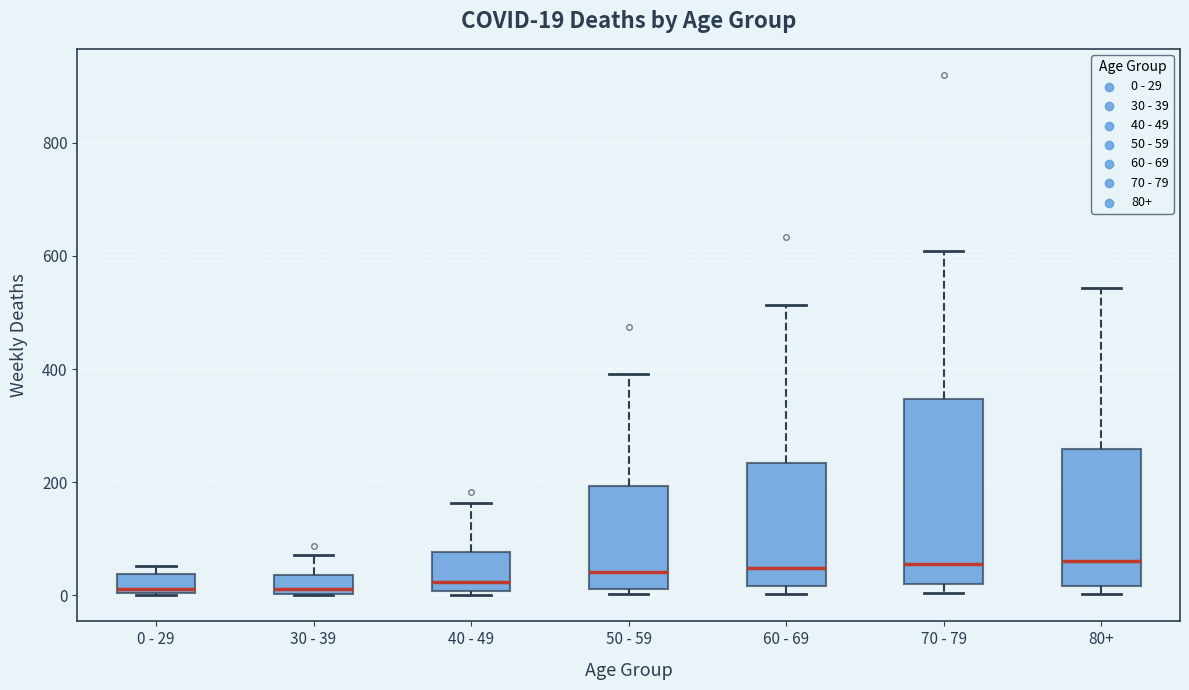

Comparing the boxes themselves (not the whiskers), which one is the tallest?

70 - 79